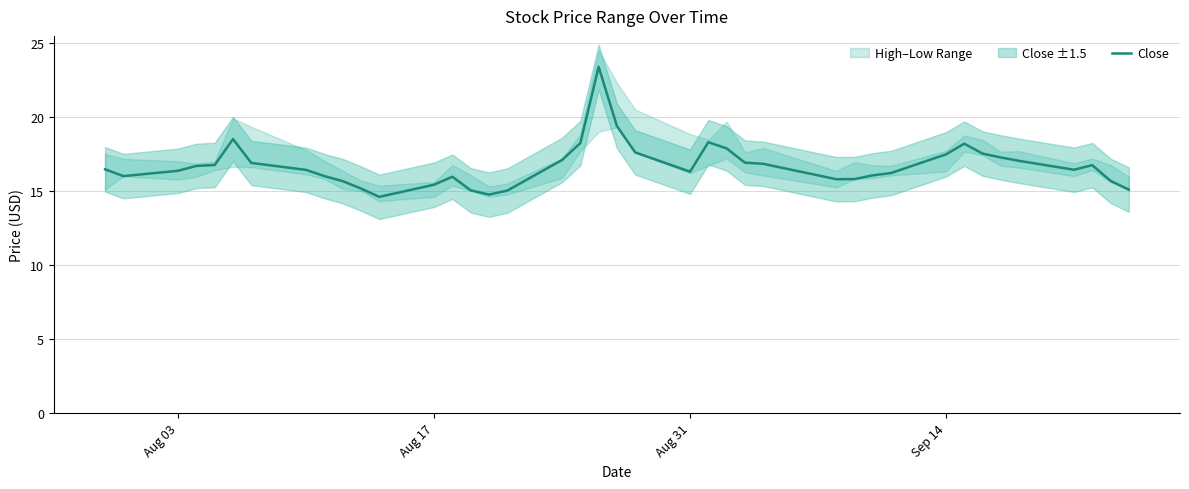

What is the average value?

16.7